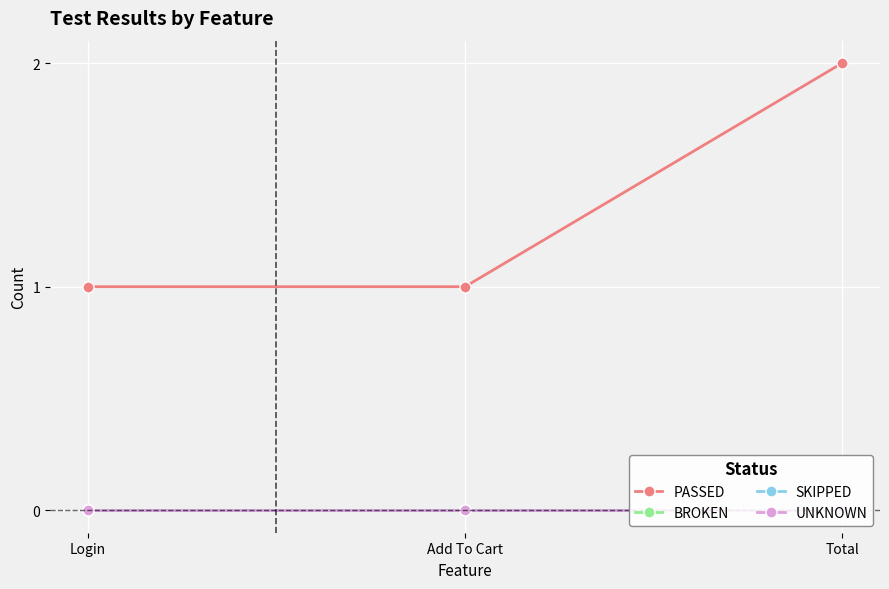

What is the label of the 3rd point from the left?

Total